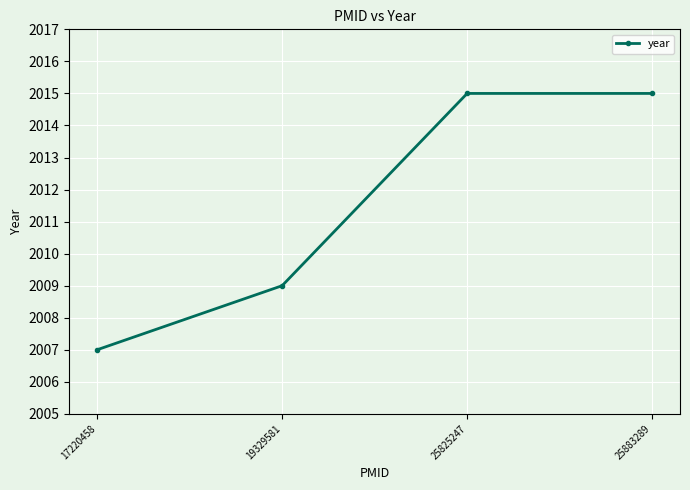

What is the difference between the maximum and second lowest values?

6